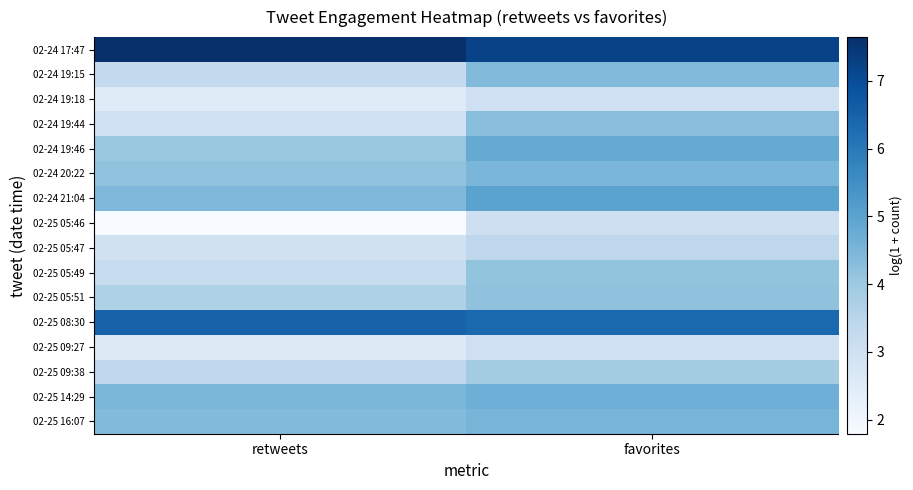

Reading left to right, what are all the values shown in this chart?

02-24 17:47: retweets=7.6	favorites=7.2
02-24 19:15: retweets=3.3	favorites=4.4
02-24 19:18: retweets=2.5	favorites=3.0
02-24 19:44: retweets=3.0	favorites=4.3
02-24 19:46: retweets=4.1	favorites=4.8
02-24 20:22: retweets=4.2	favorites=4.5
02-24 21:04: retweets=4.4	favorites=5.0
02-25 05:46: retweets=1.8	favorites=3.0
02-25 05:47: retweets=2.9	favorites=3.4
02-25 05:49: retweets=3.2	favorites=4.1
02-25 05:51: retweets=3.7	favorites=4.2
02-25 08:30: retweets=6.5	favorites=6.4
02-25 09:27: retweets=2.6	favorites=3.0
02-25 09:38: retweets=3.4	favorites=3.9
02-25 14:29: retweets=4.5	favorites=4.7
02-25 16:07: retweets=4.4	favorites=4.6